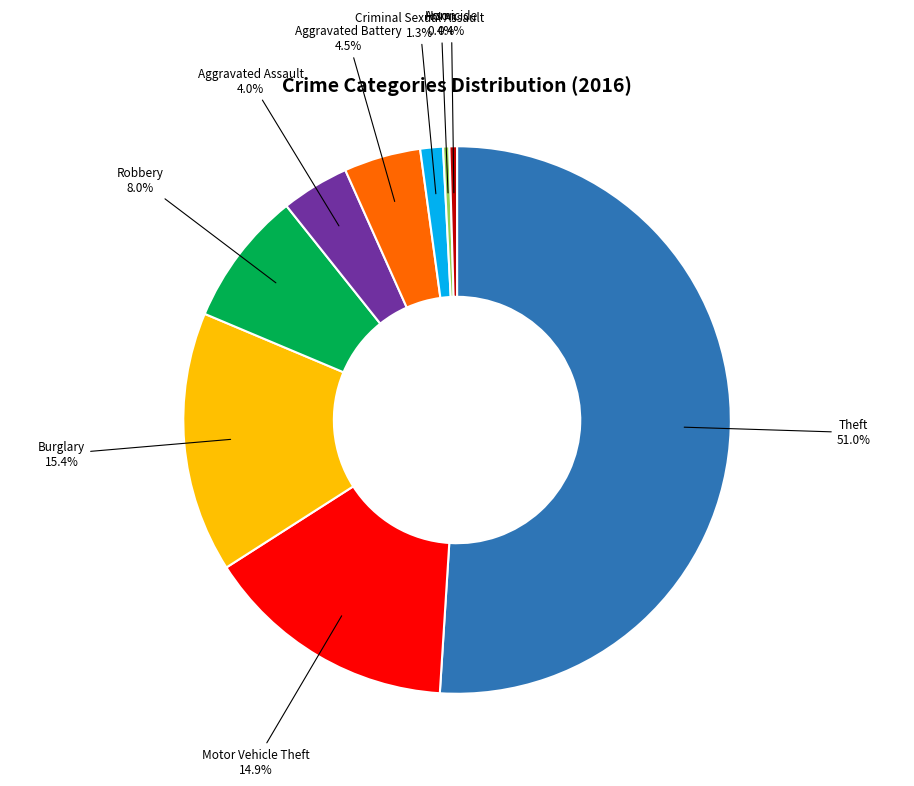

Does any single category account for the majority?

Yes